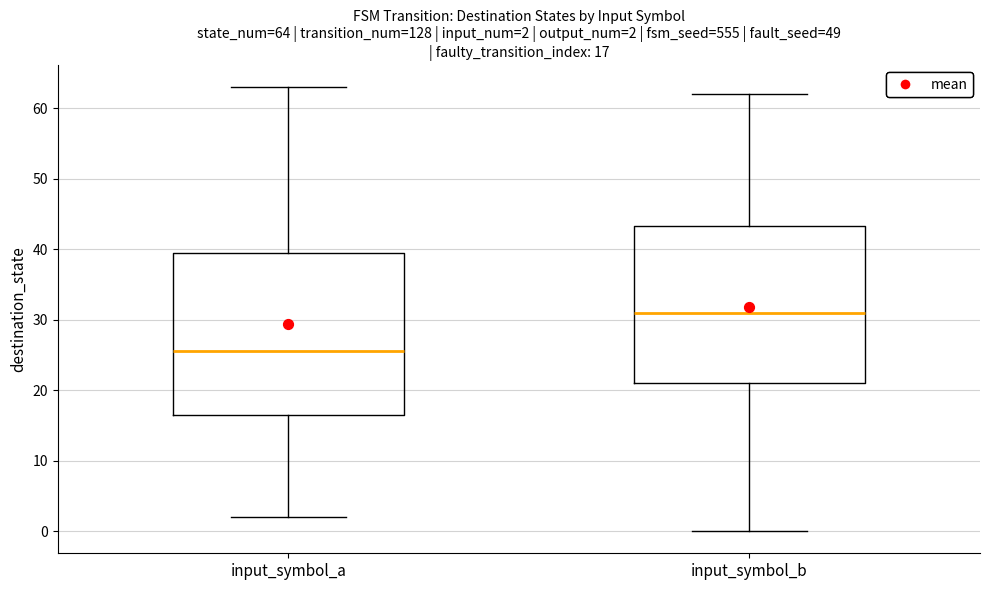

Which box's median line is the highest?

input_symbol_b